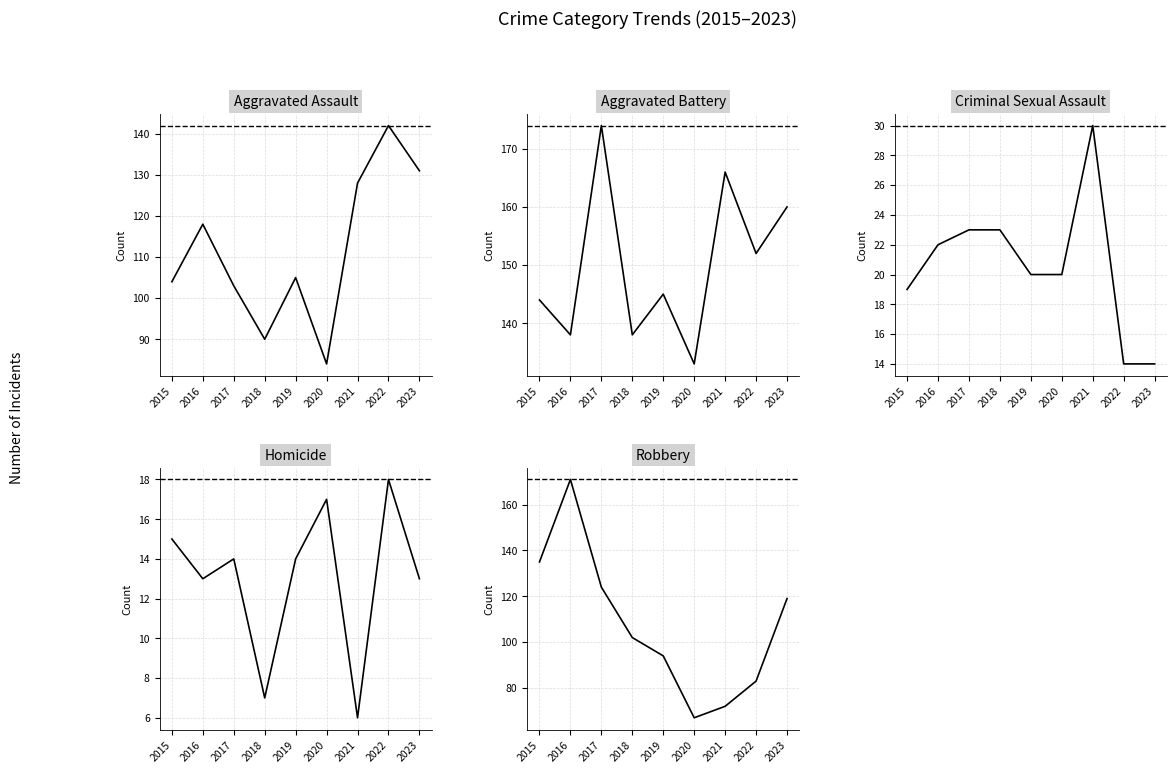

At which category does Aggravated Battery reach its first local valley?

2016